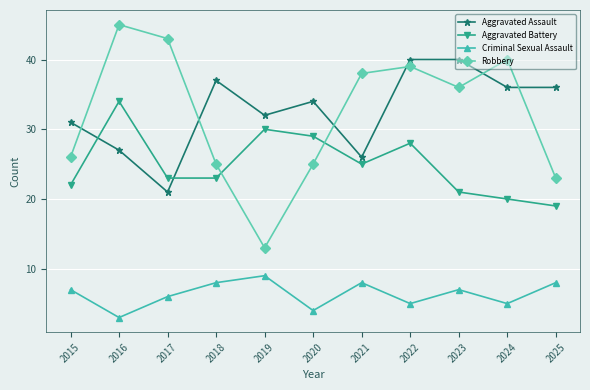

What is the total value across all series at 2018?

93